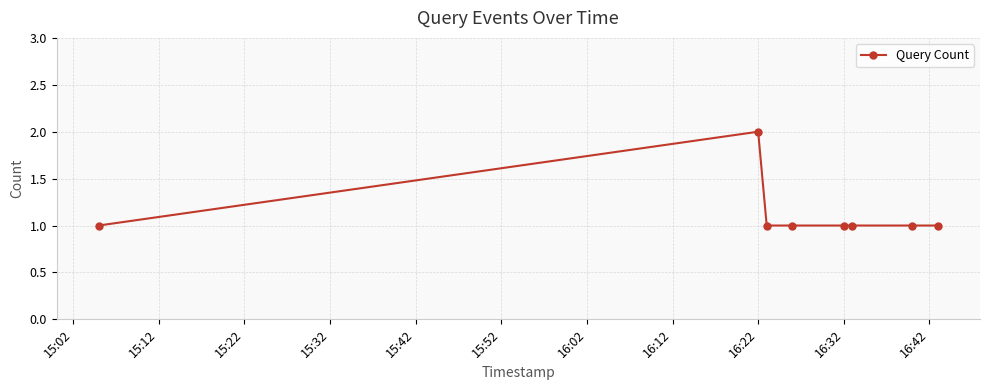

What is the sum of all values?

9